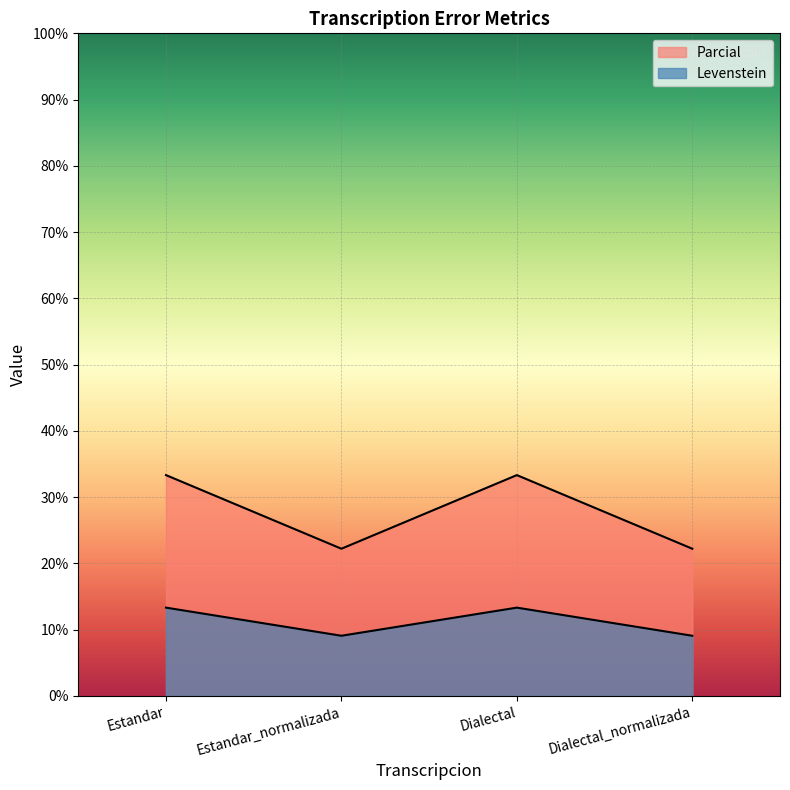

True or false: Levenstein and Parcial cross at least once.

False